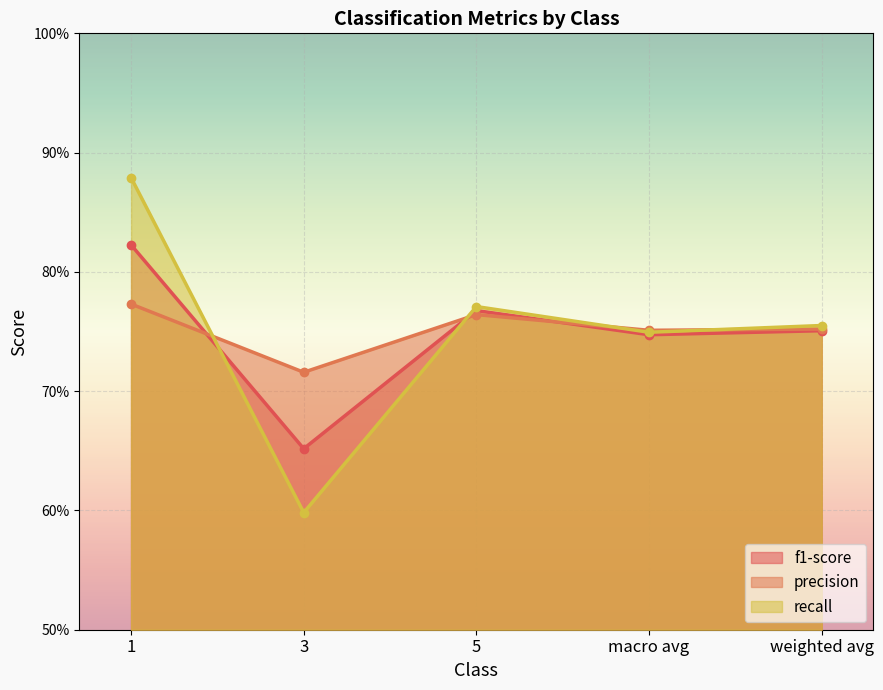

True or false: precision and recall cross at least once.

True